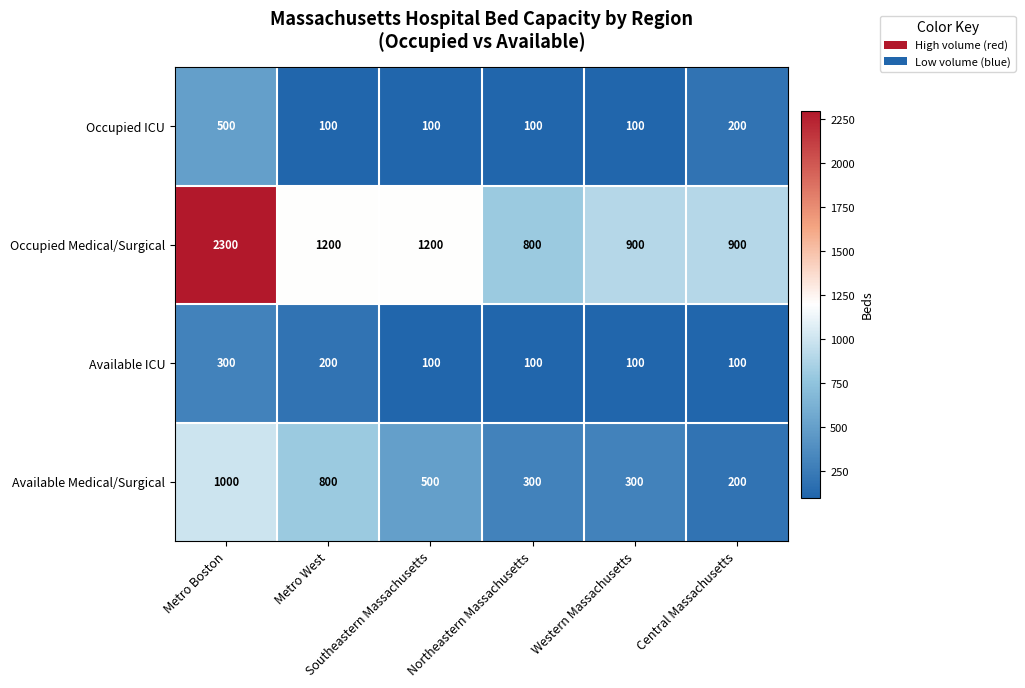

Between Metro Boston and Southeastern Massachusetts, which series saw the biggest shift?

Occupied Medical/Surgical